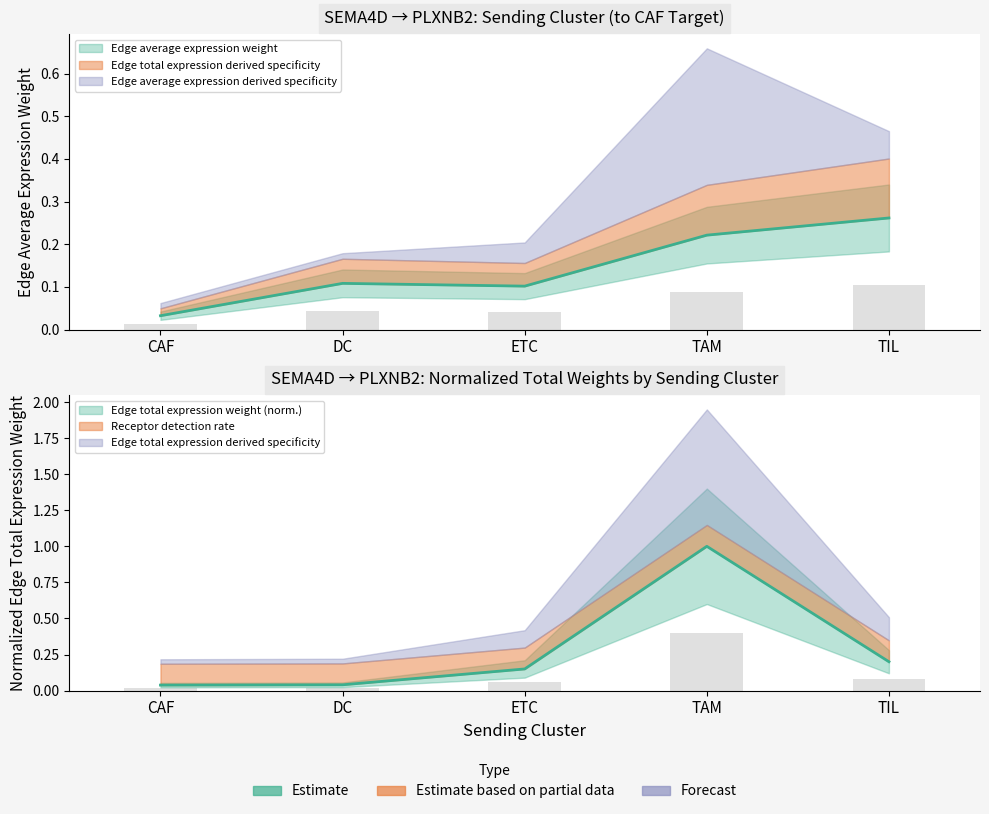

What is the label of the 2nd bar from the right?

TAM